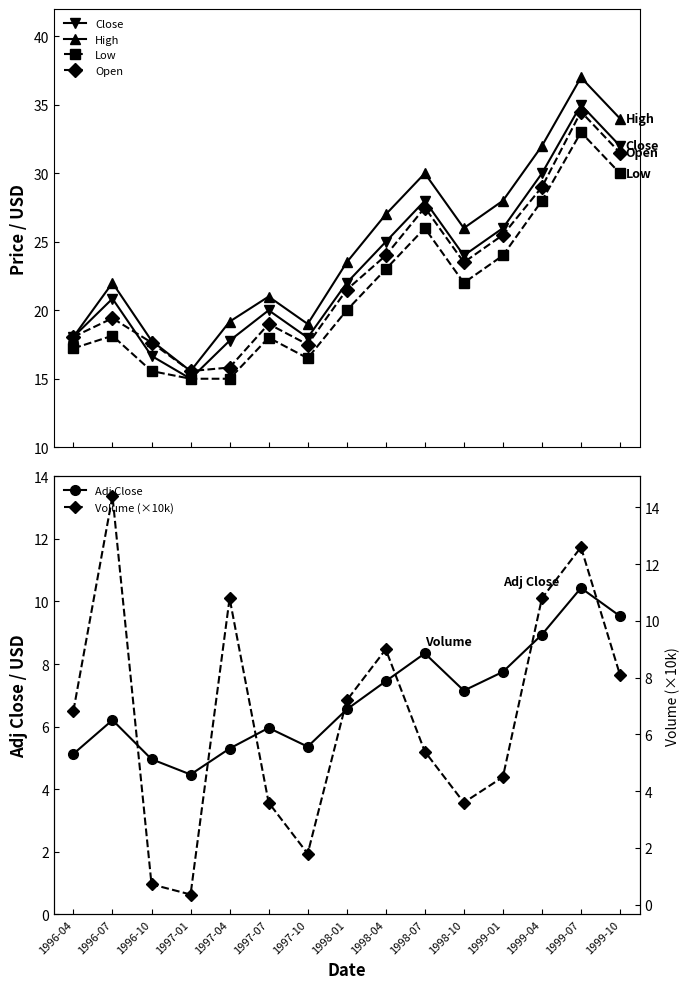

The value of Open at 1996-07 is 28.2. True or false?

False